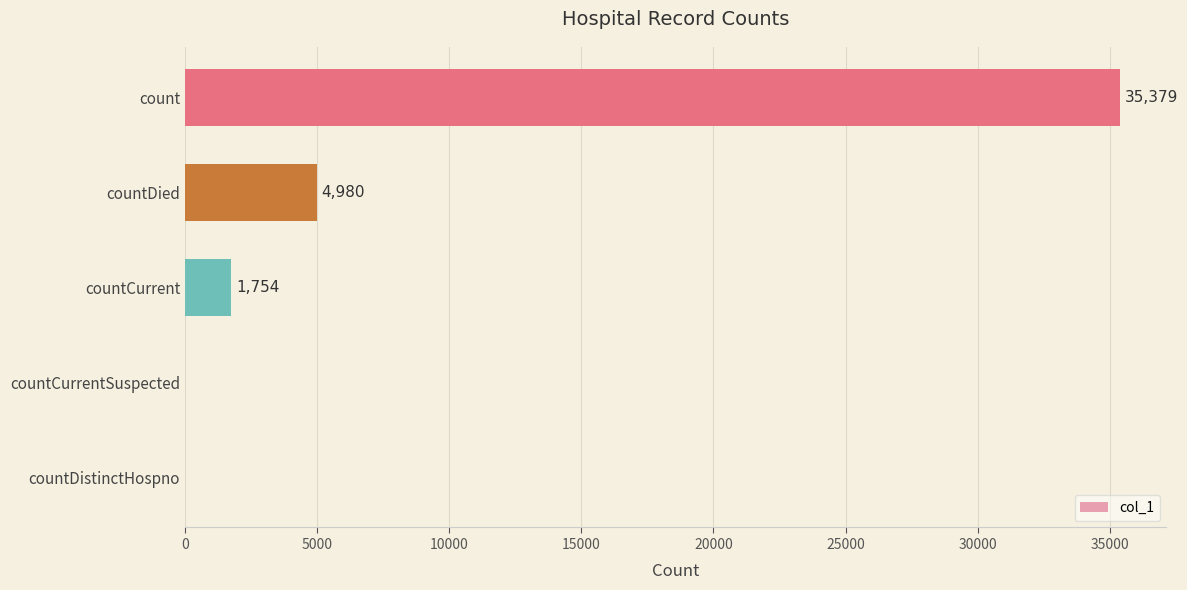

What is the sum of the values at count and countCurrentSuspected?

35379